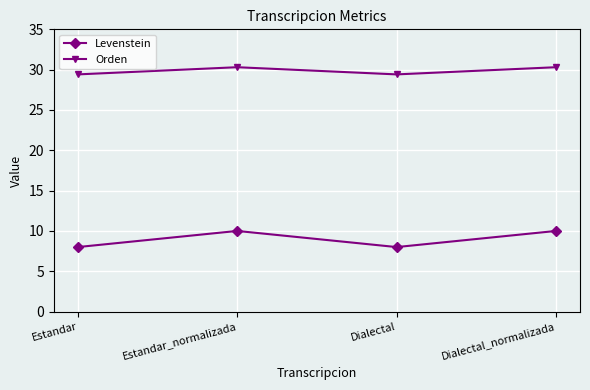

Is it true that Levenstein equals 10.0 at Estandar_normalizada?

True